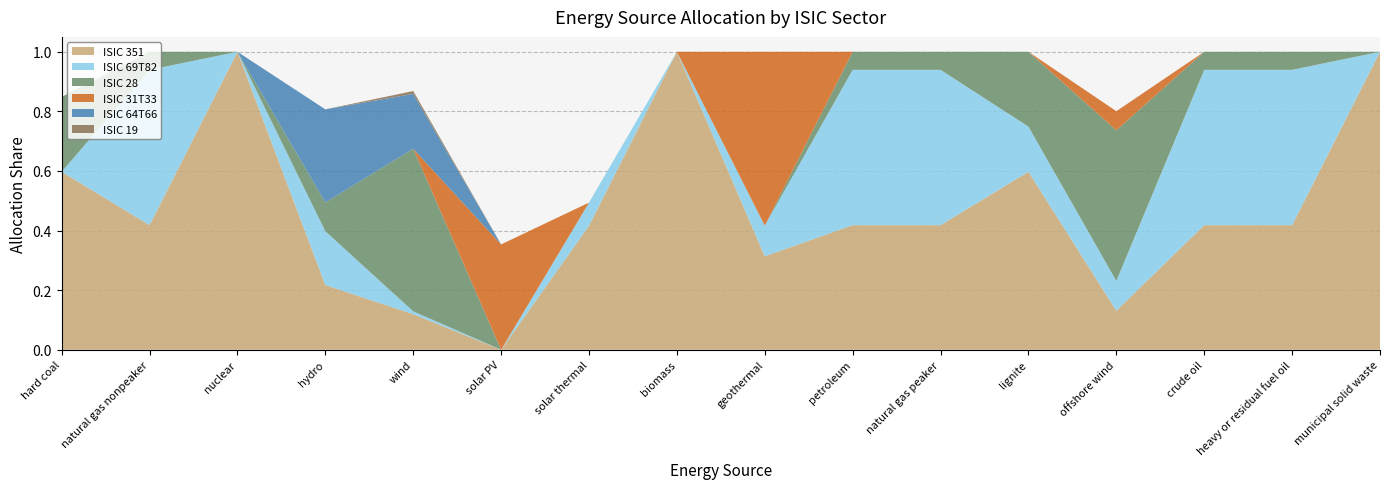

Reading left to right, extract all data points from this chart.

ISIC 351: 0.6	0.4	1.0	0.2	0.1	0.0	0.4	1.0	0.3	0.4	0.4	0.6	0.1	0.4	0.4	1.0
ISIC 69T82: 0.0	0.5	0.0	0.2	0.0	0.0	0.1	0.0	0.1	0.5	0.5	0.2	0.1	0.5	0.5	0.0
ISIC 28: 0.3	0.1	0.0	0.1	0.5	0.0	0.0	0.0	0.0	0.1	0.1	0.3	0.5	0.1	0.1	0.0
ISIC 31T33: 0.0	0.0	0.0	0.0	0.0	0.4	0.0	0.0	0.6	0.0	0.0	0.0	0.1	0.0	0.0	0.0
ISIC 64T66: 0.0	0.0	0.0	0.3	0.2	0.0	0.0	0.0	0.0	0.0	0.0	0.0	0.0	0.0	0.0	0.0
ISIC 19: 0.0	0.0	0.0	0.0	0.0	0.0	0.0	0.0	0.0	0.0	0.0	0.0	0.0	0.0	0.0	0.0